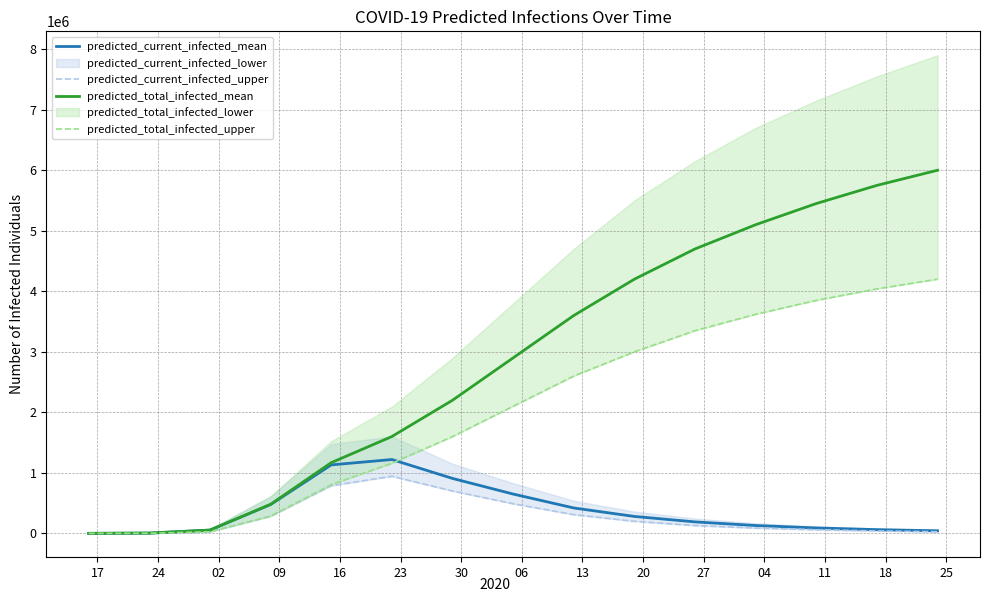

True or false: predicted_total_infected_mean and predicted_current_infected_upper cross at least once.

False